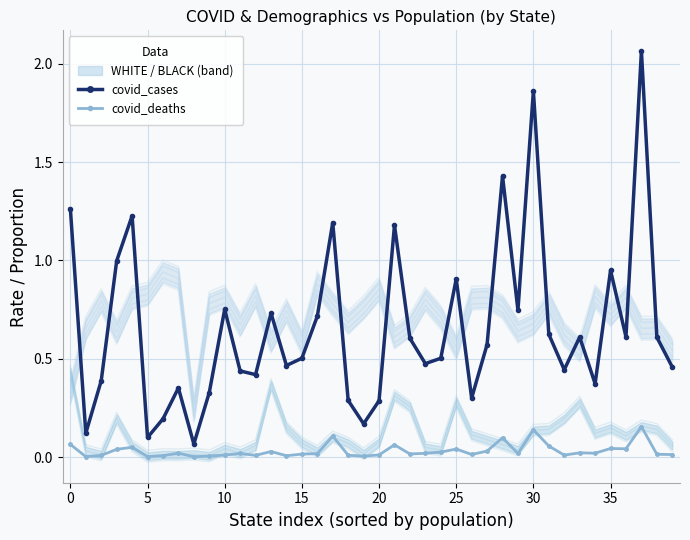

How many series are shown in this chart?

2